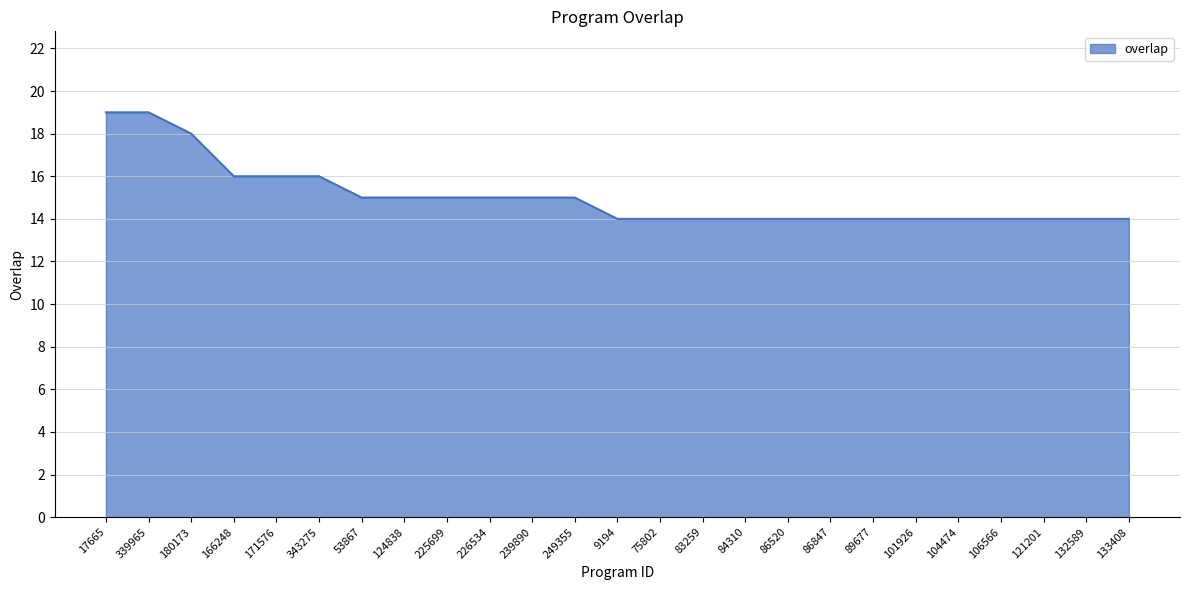

What is the difference between the maximum and minimum values?

5